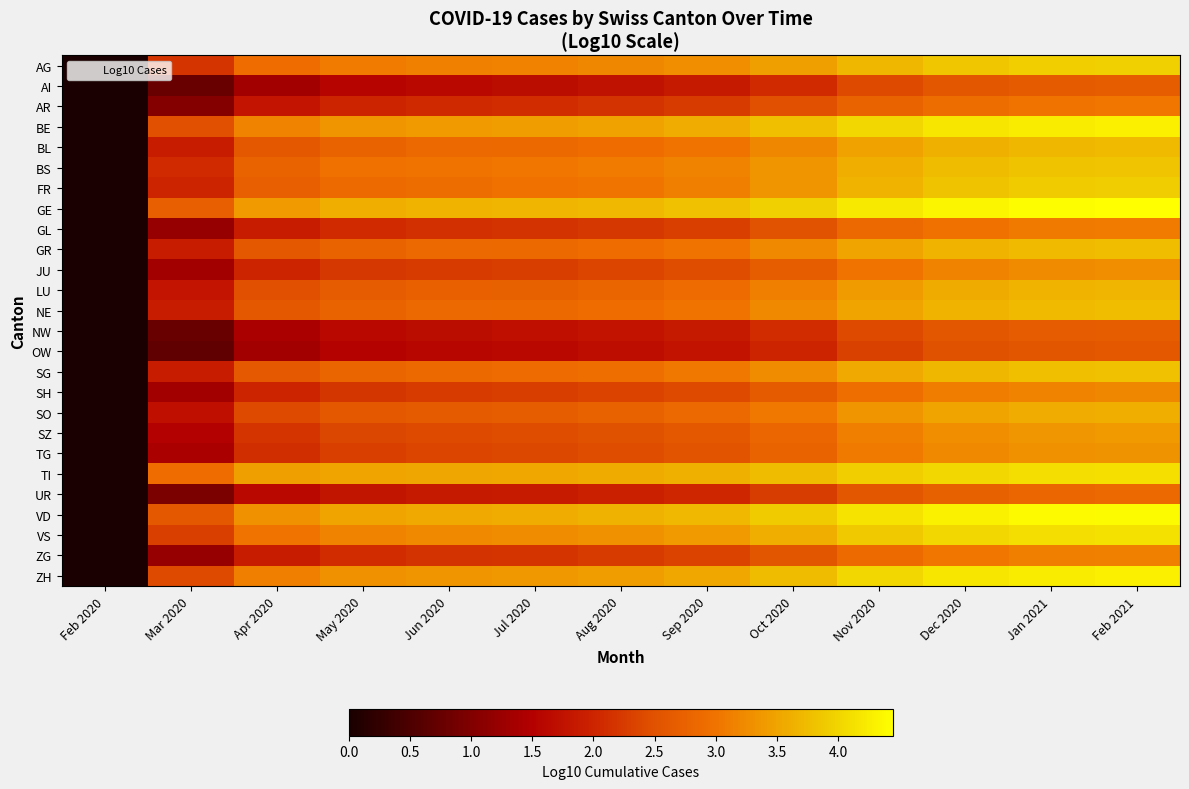

Which series changed the most between Feb 2020 and Dec 2020?

GE